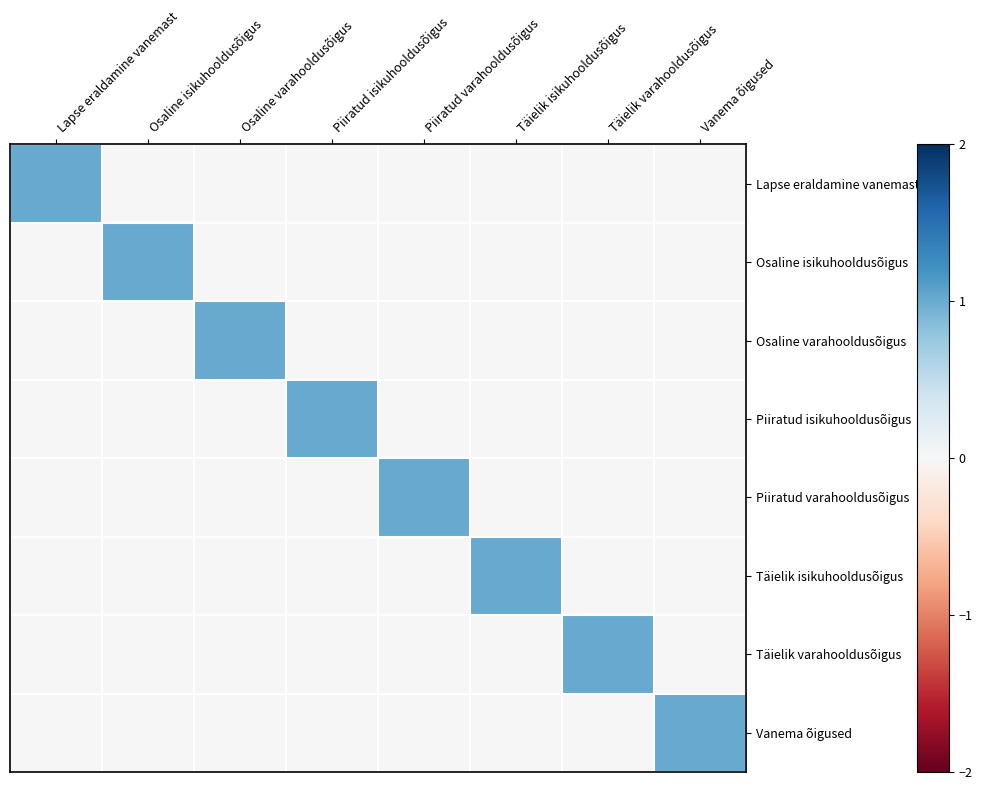

How many data points does each series have?

8